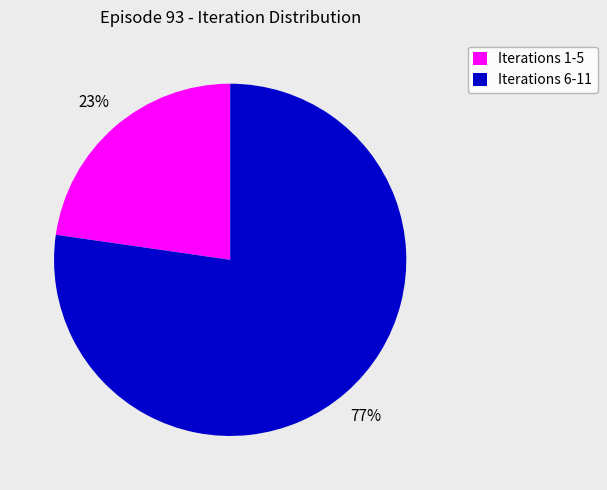

Rank the categories by value from lowest to highest.

Iterations 1-5, Iterations 6-11